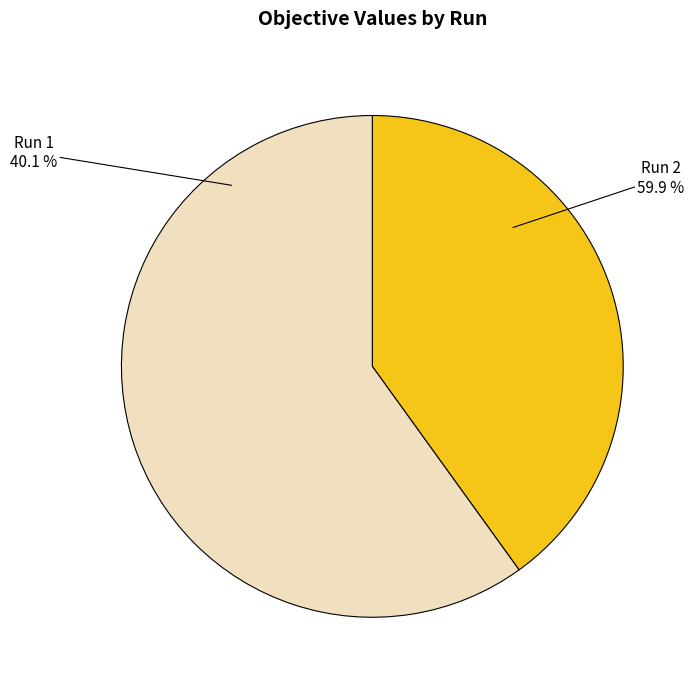

How many segments does this pie chart have?

2